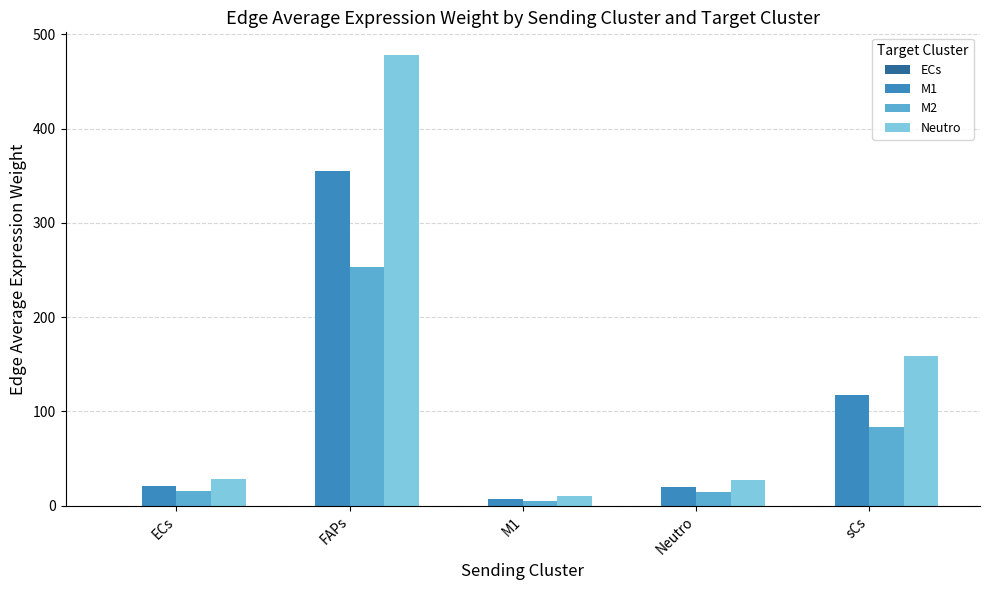

At which label is Neutro closest to 244?

sCs